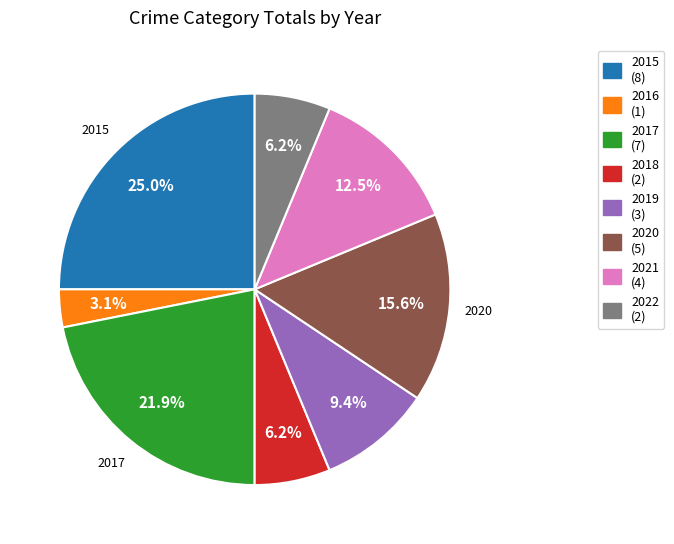

True or false: 2019 accounts for 9% of the total.

True